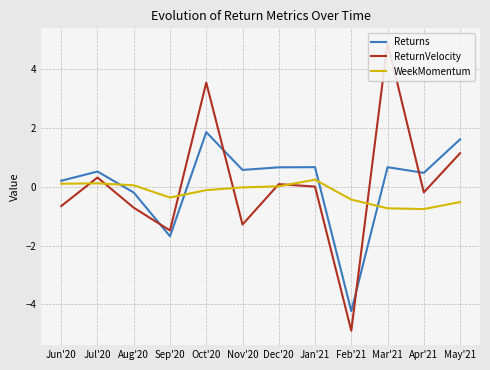

How many intersections are there between ReturnVelocity and Returns?

4